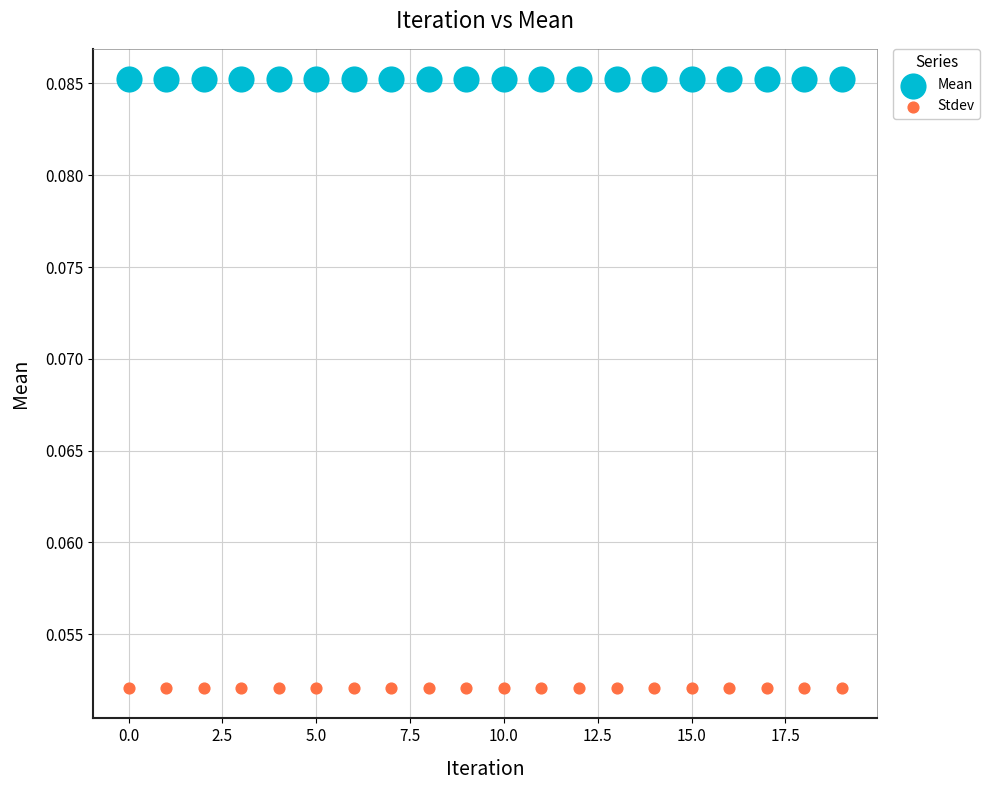

Which series contains the lowest Y value?

Stdev